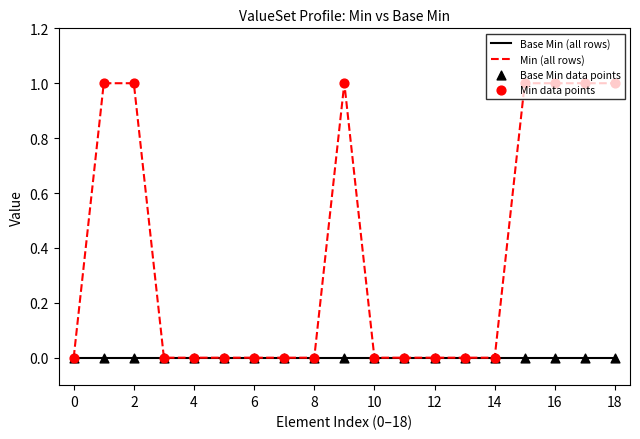

Which series has the largest range (max minus min)?

Min (all rows)